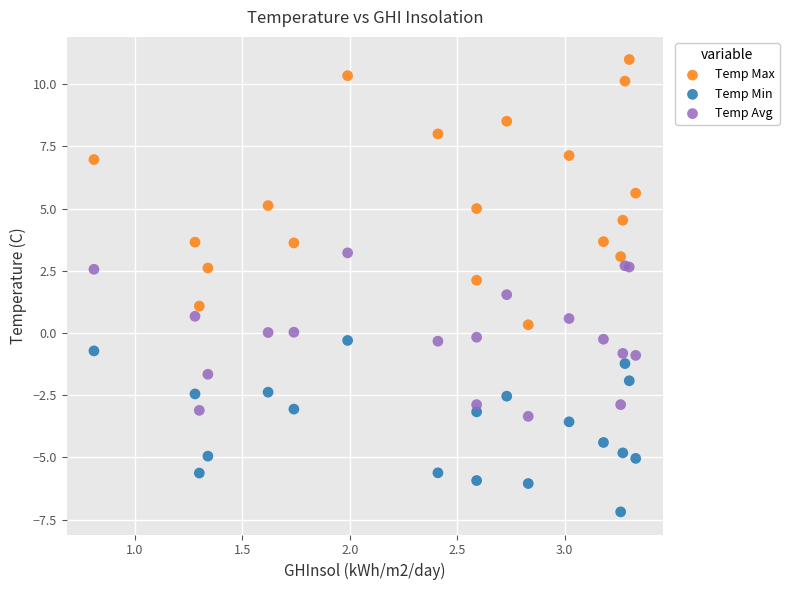

Which series has the largest Y range (max minus min)?

Temp Max